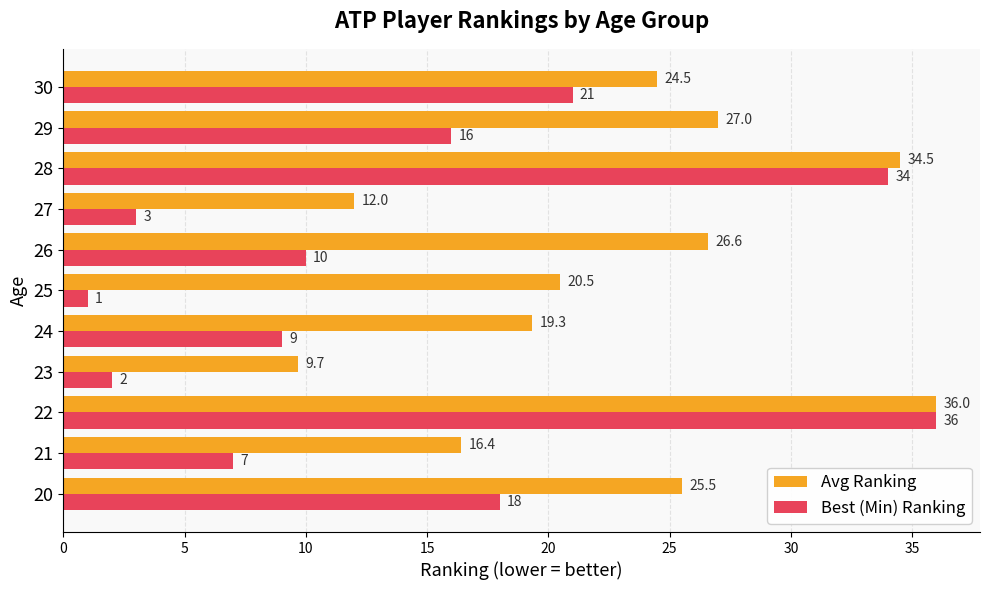

List the series in order of their overall mean, lowest first.

Best (Min) Ranking, Avg Ranking